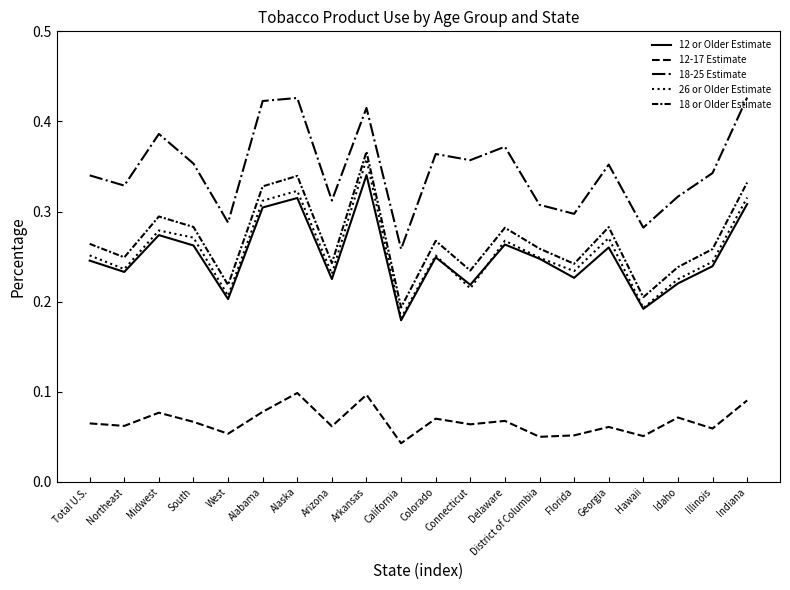

True or false: 18-25 Estimate has a value of 0.6 at Total U.S..

False